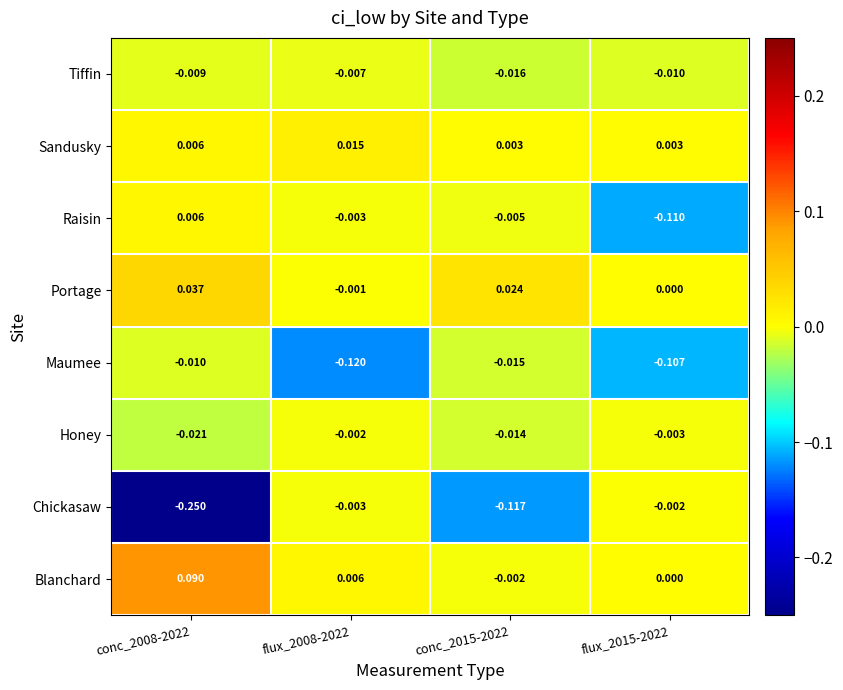

At conc_2015-2022, list the series in order from smallest to largest.

Chickasaw, Tiffin, Maumee, Honey, Raisin, Blanchard, Sandusky, Portage